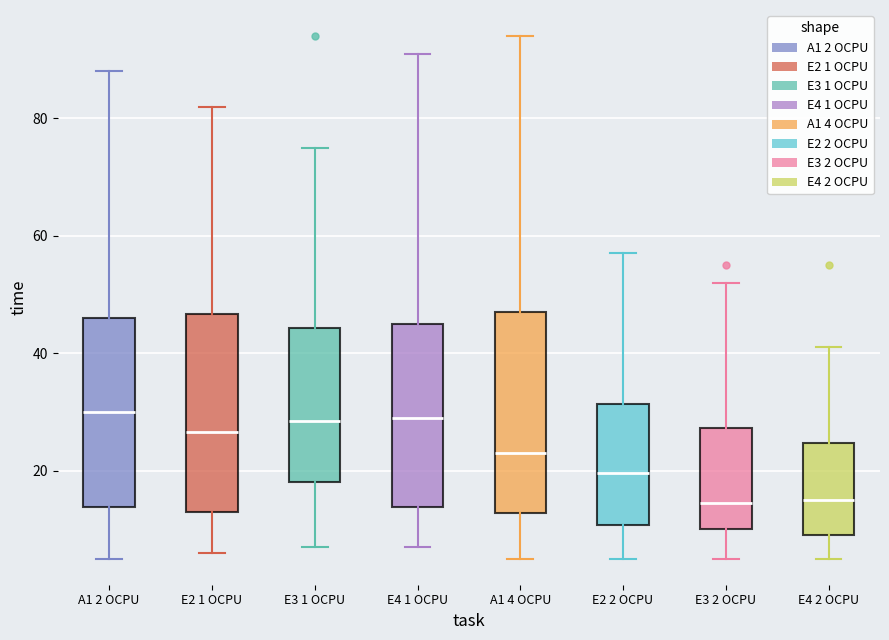

Reading left to right, read every box against the y-axis: the position of its median line, the range the box covers, and the ends of its whiskers. The values are not printed on the chart, so give them approximately, as read against the axis.

A1 2 OCPU: median 30, box 14 to 46, whiskers 6 to 88
E2 1 OCPU: median 26, box 14 to 46, whiskers 6 to 82
E3 1 OCPU: median 28, box 18 to 44, whiskers 8 to 76
E4 1 OCPU: median 30, box 14 to 46, whiskers 8 to 92
A1 4 OCPU: median 24, box 12 to 48, whiskers 6 to 94
E2 2 OCPU: median 20, box 10 to 32, whiskers 6 to 58
E3 2 OCPU: median 14, box 10 to 28, whiskers 6 to 52
E4 2 OCPU: median 16, box 10 to 24, whiskers 6 to 42